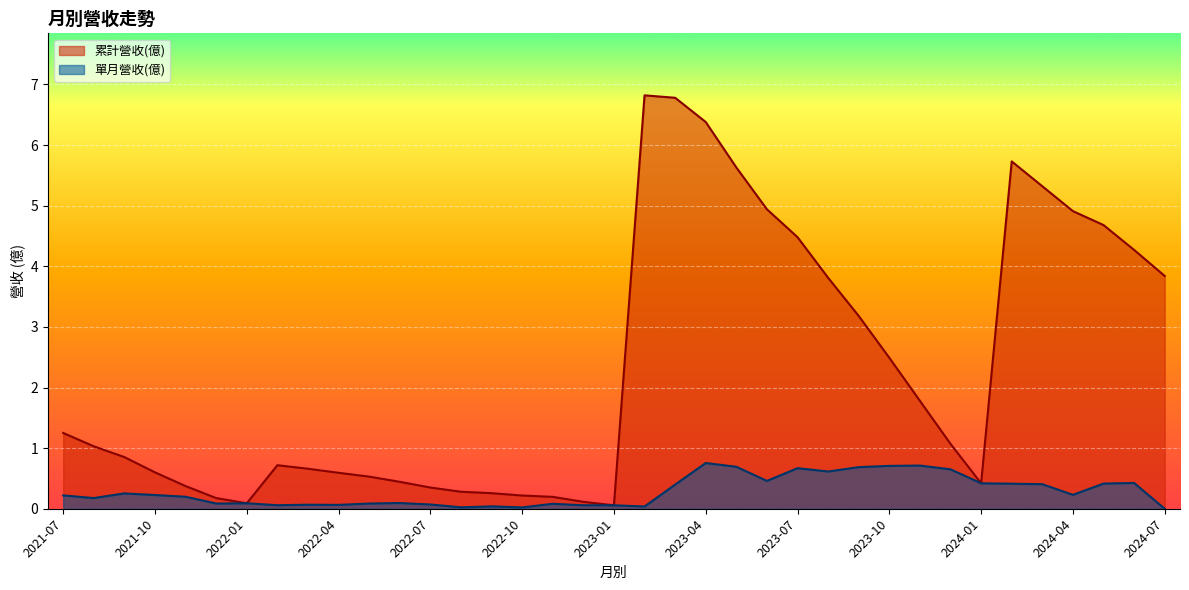

True or false: 單月營收(億) has a value of 0.1 at 2022-06.

True